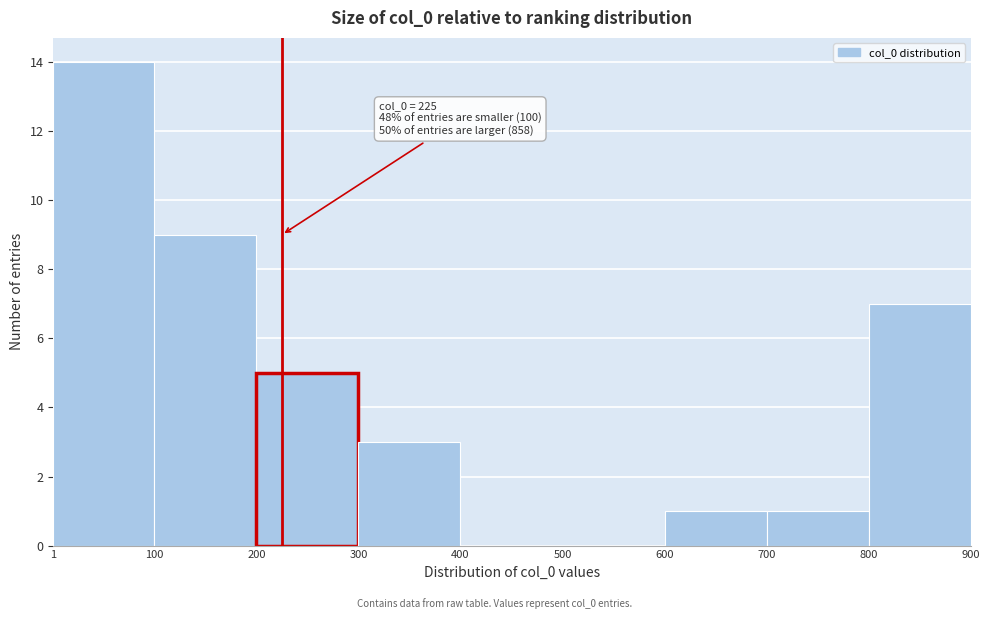

Which range on the x-axis has the tallest bar?

1 to 100